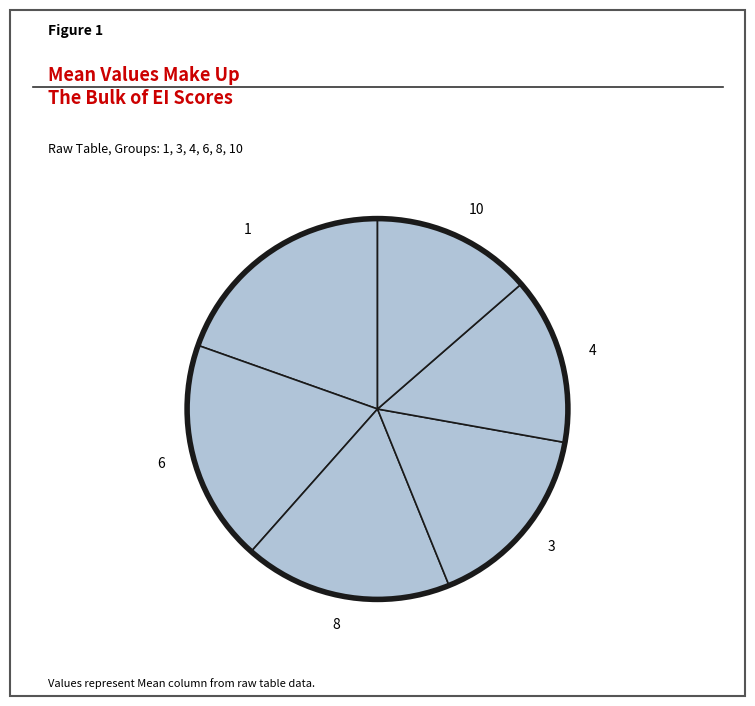

Is it true that 3 is 16% of the pie?

True